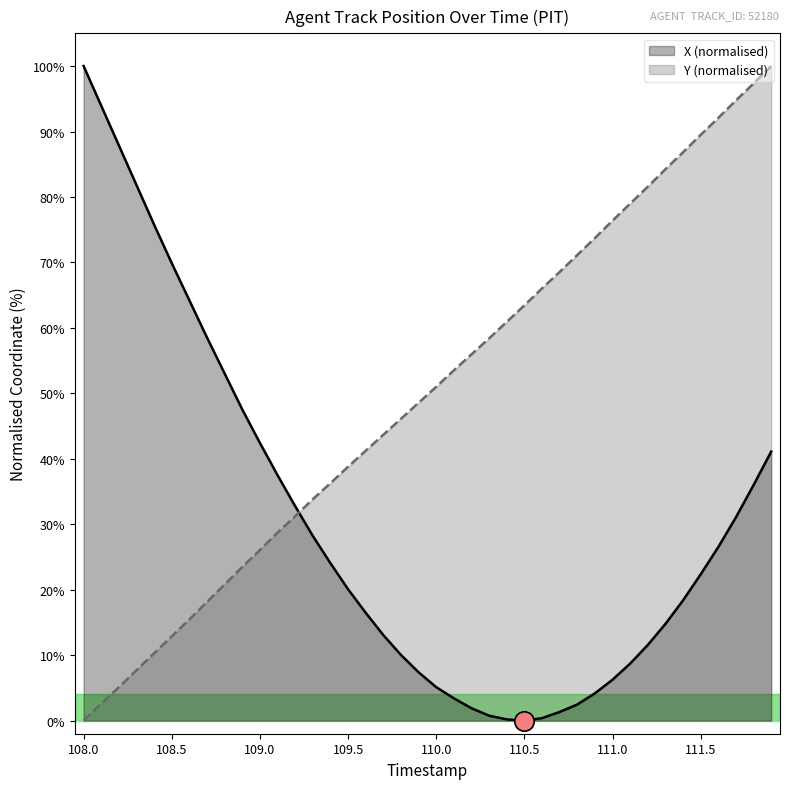

What is the highest value of the Y series?

100.0